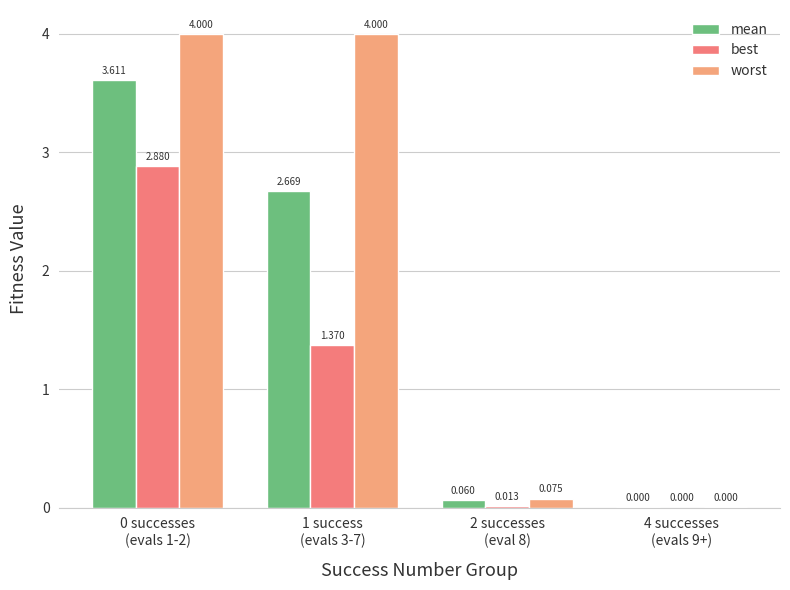

Reading left to right, what are all the values shown in this chart?

mean: 0 successes
(evals 1-2)=3.6	1 success
(evals 3-7)=2.7	2 successes
(eval 8)=0.1	4 successes
(evals 9+)=0.0
best: 0 successes
(evals 1-2)=2.9	1 success
(evals 3-7)=1.4	2 successes
(eval 8)=0.0	4 successes
(evals 9+)=0.0
worst: 0 successes
(evals 1-2)=4.0	1 success
(evals 3-7)=4.0	2 successes
(eval 8)=0.1	4 successes
(evals 9+)=0.0